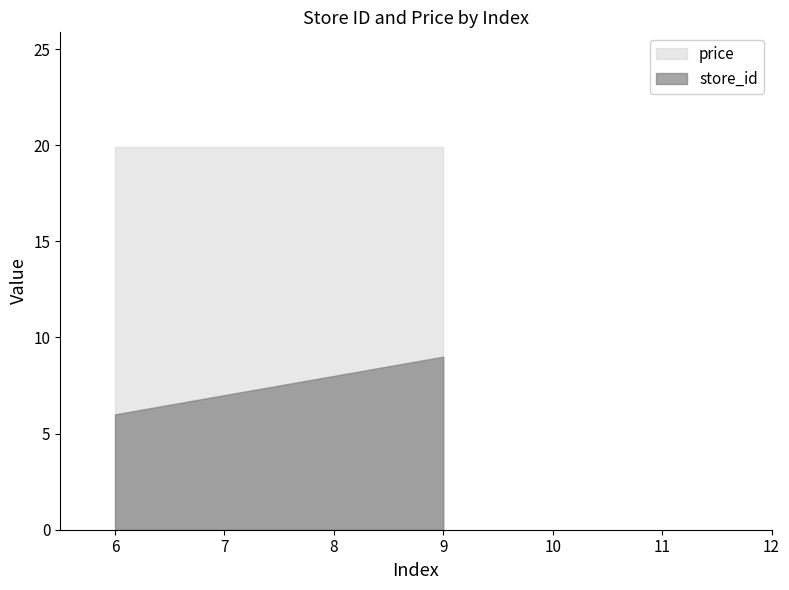

What is the value of the store_id point at the 3rd from the left?

9.0